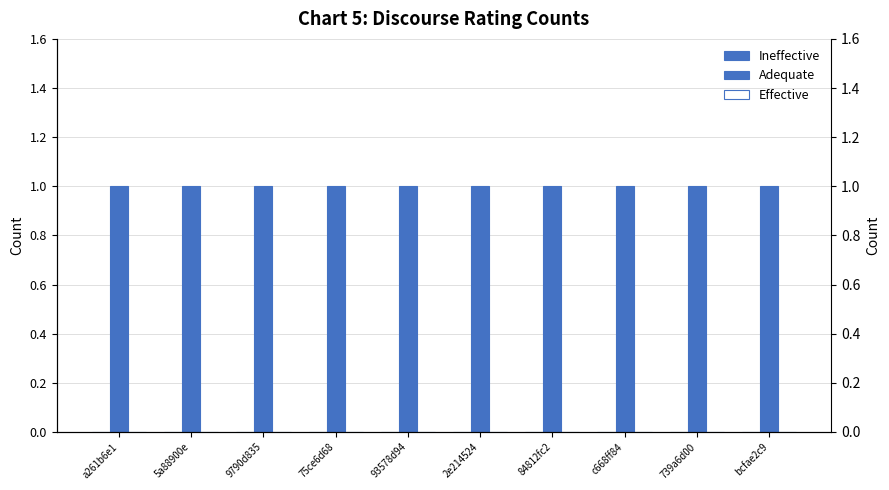

Rank the series by their maximum value, from highest to lowest.

Adequate, Ineffective, Effective